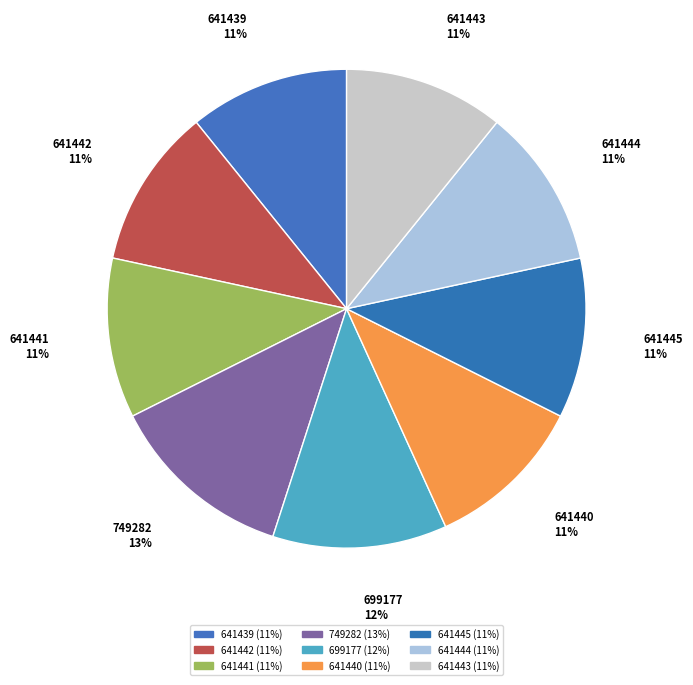

Which slice is the largest?

749282